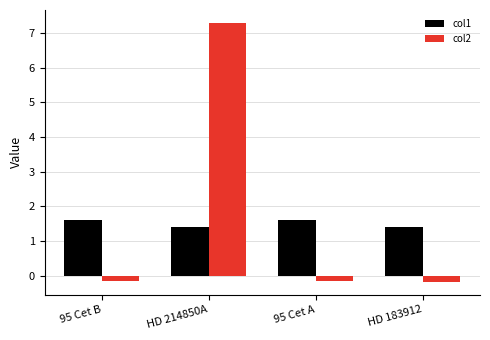

What is the sum of all col2 values?

6.8